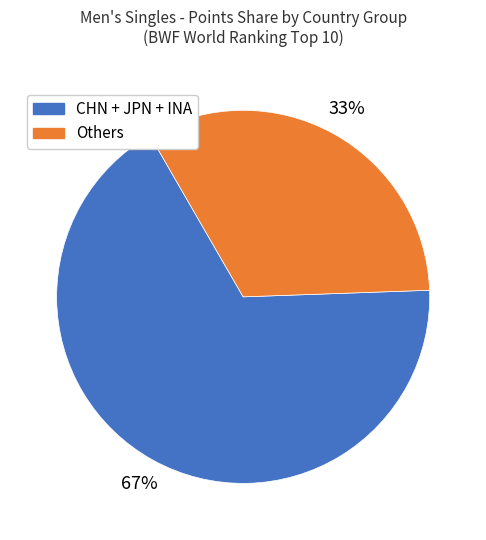

Is there a majority slice in this chart?

Yes